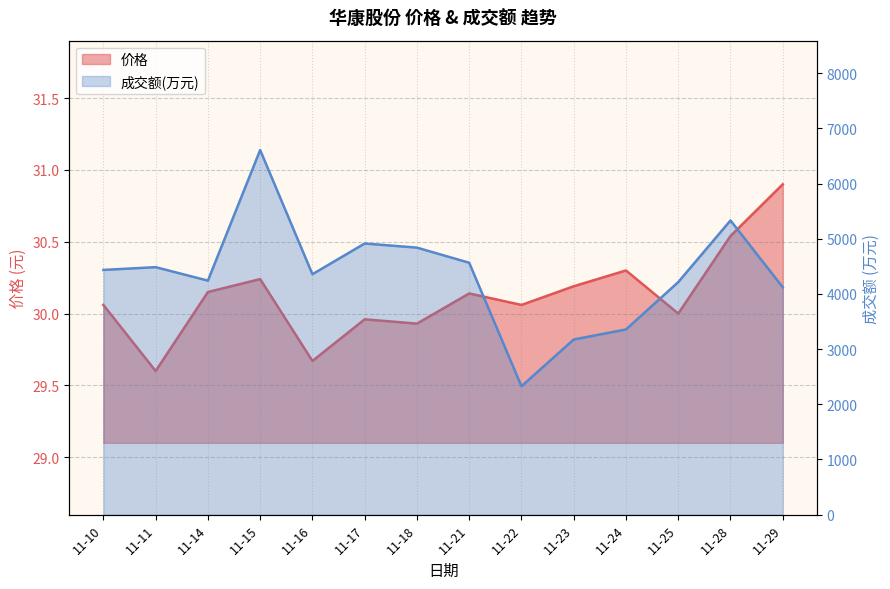

What is the sum of the 价格 values at 11-14 and 11-18?

60.1